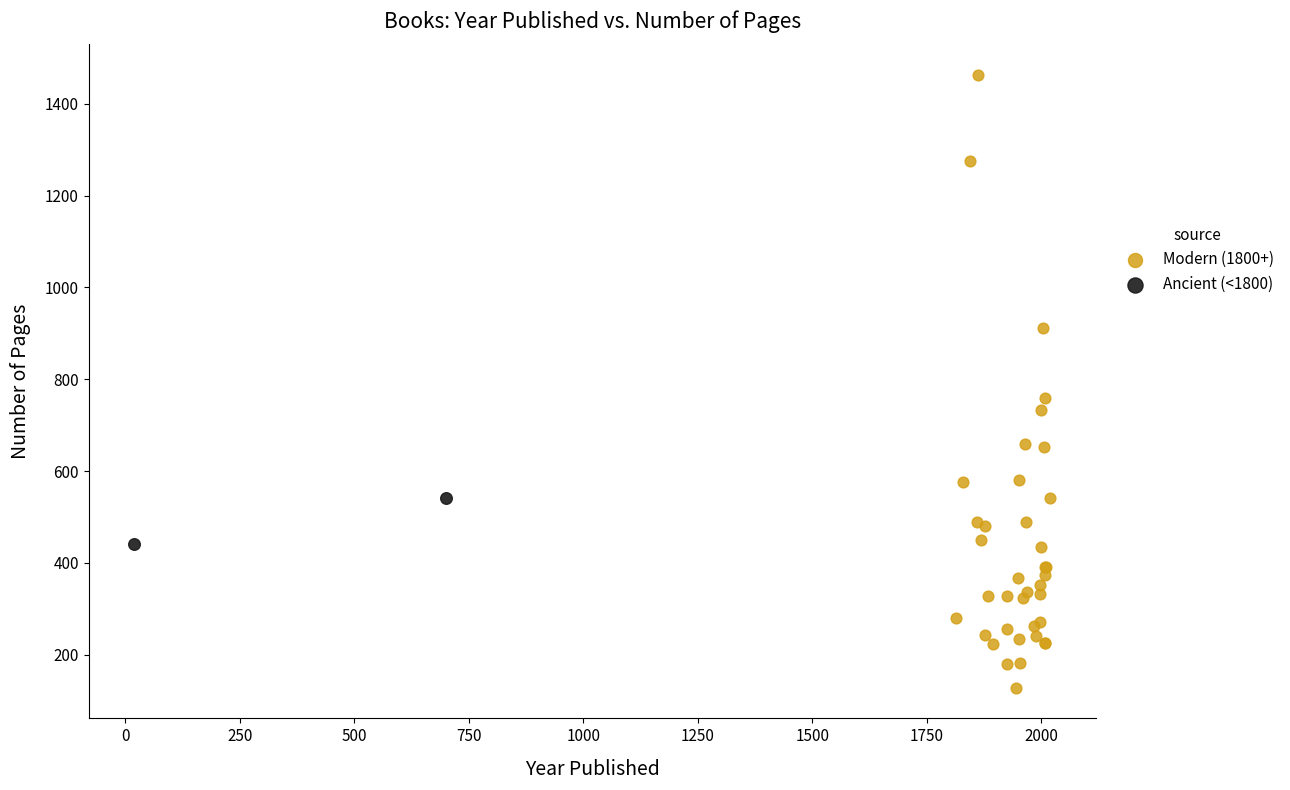

Which series reaches the minimum Y coordinate?

Modern (1800+)